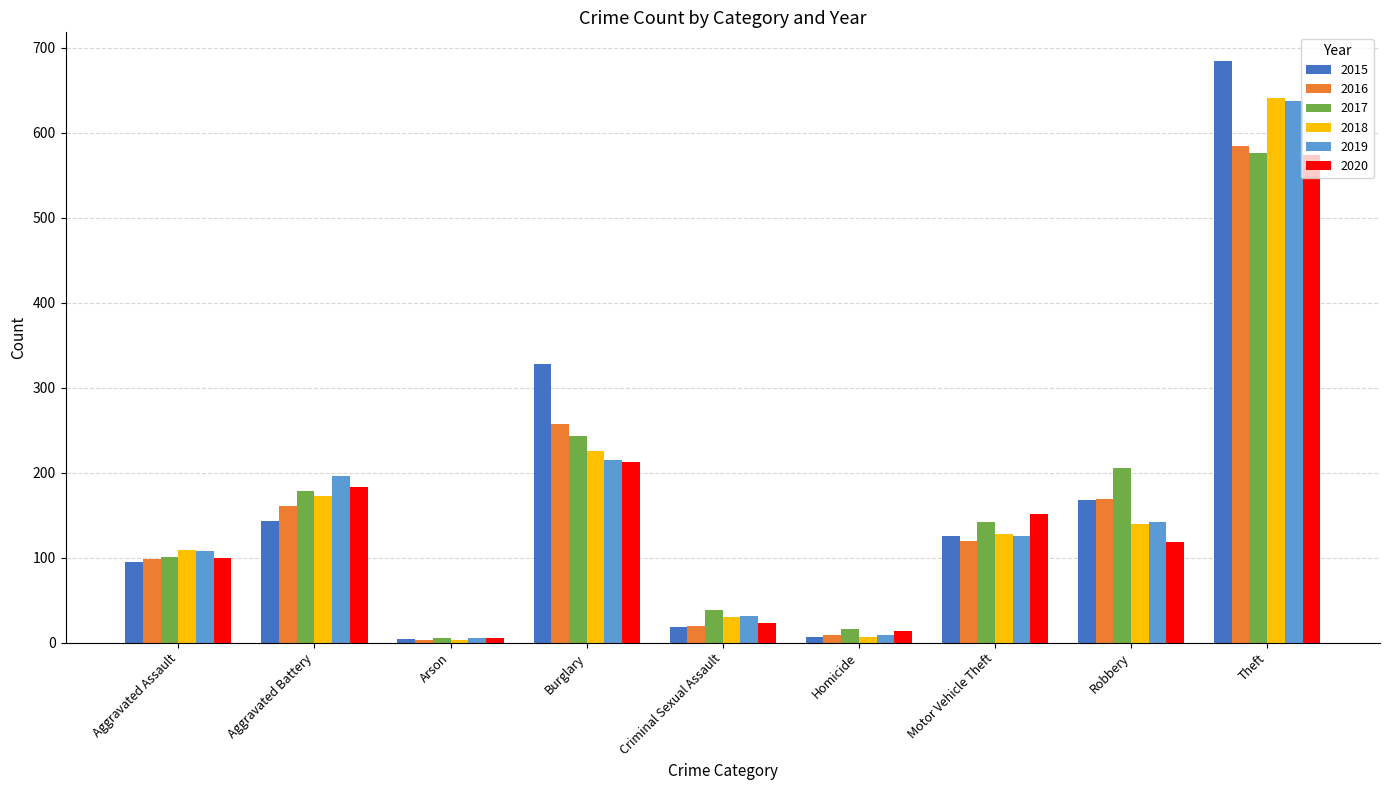

Reading left to right, list all the values displayed in this chart.

2015: 95	143	4	328	18	7	125	168	684
2016: 98	161	3	257	19	9	120	169	585
2017: 101	179	5	243	38	16	142	206	576
2018: 109	173	3	226	30	7	128	140	641
2019: 108	196	6	215	31	9	125	142	637
2020: 100	183	6	212	23	14	151	118	574